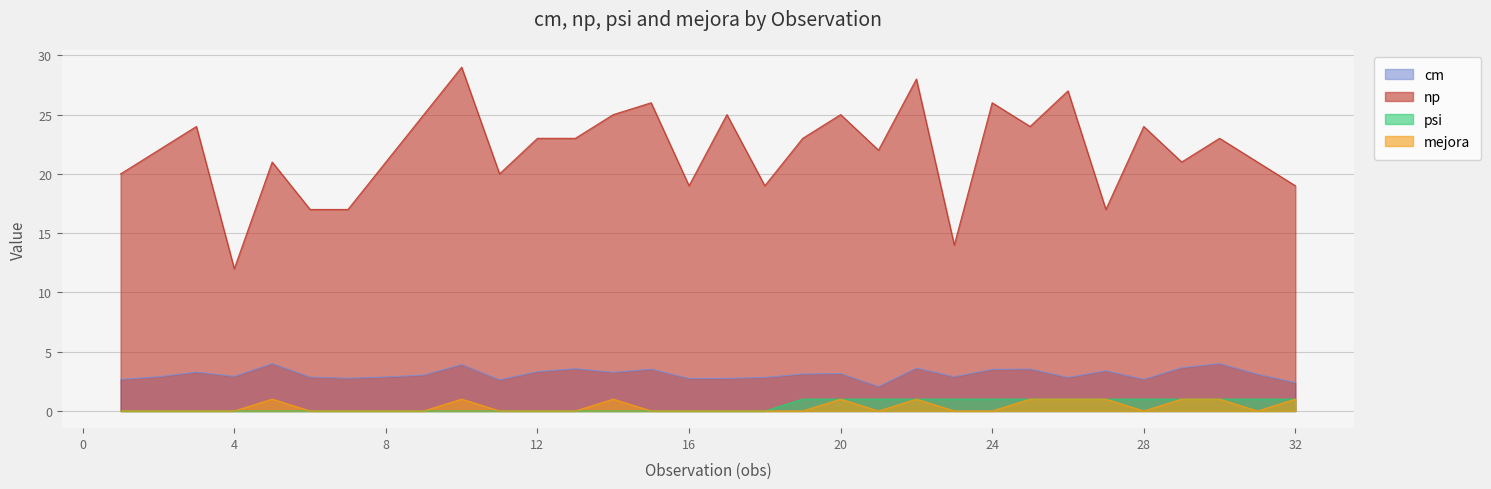

What is the sum of the np values at 30 and 10?

52.0